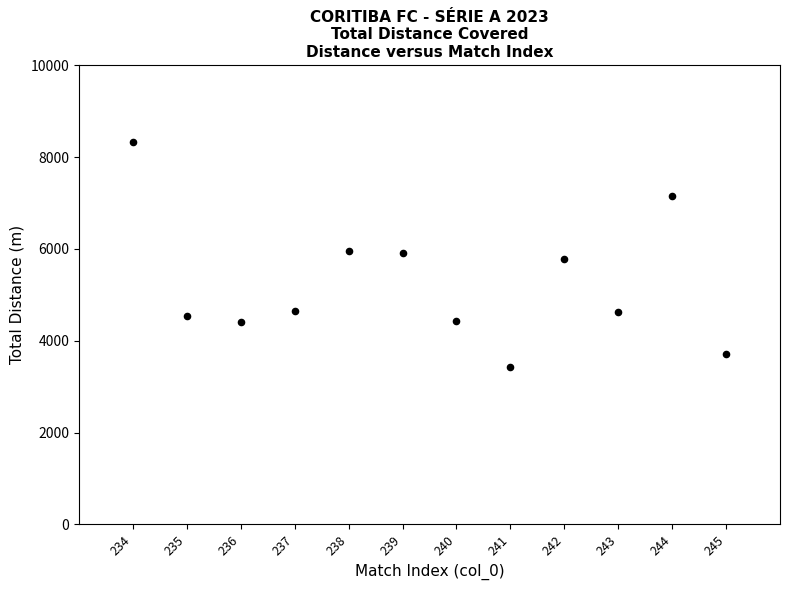

What is the range of Y values (max minus min)?

4915